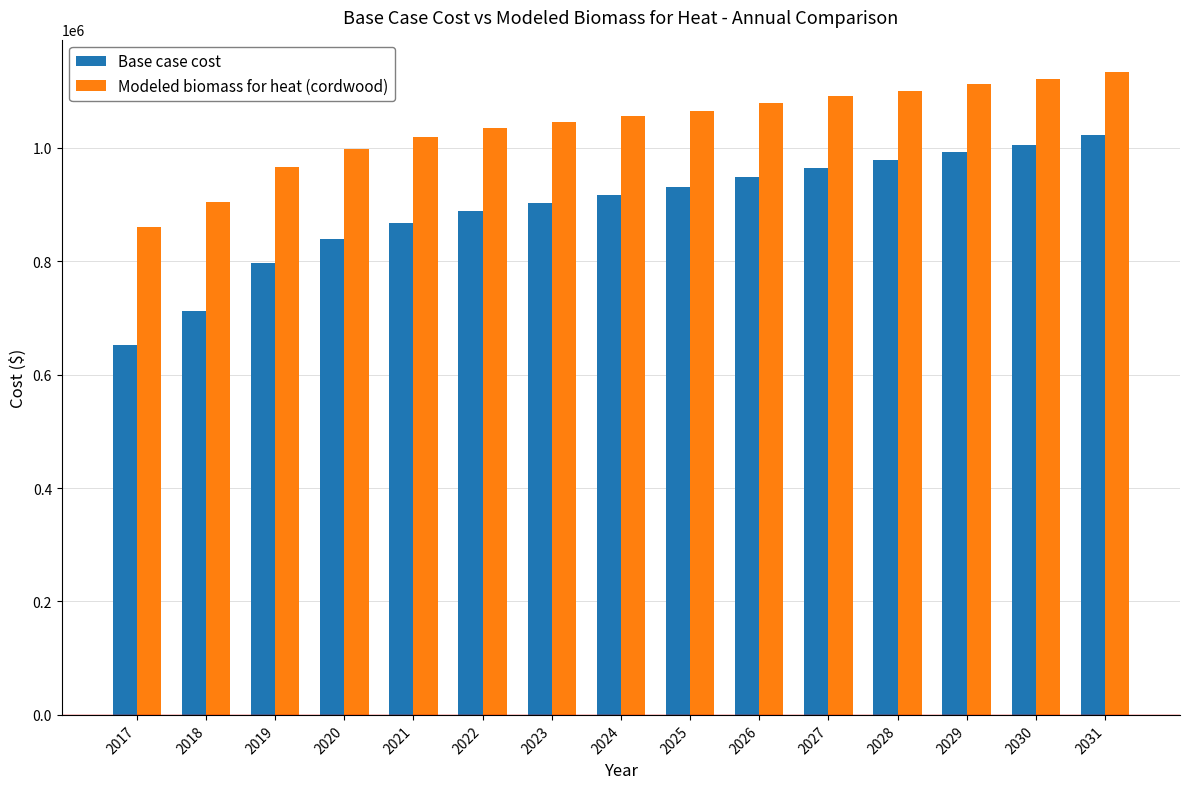

What is the maximum value shown in the chart?

1133868.8